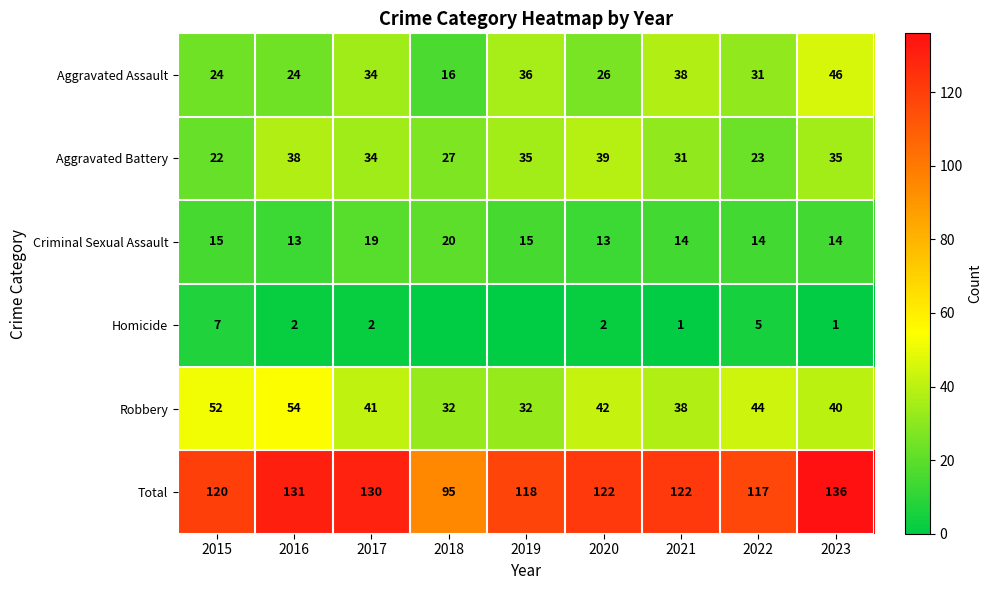

What is the sum of the Homicide values at 2015 and 2020?

9